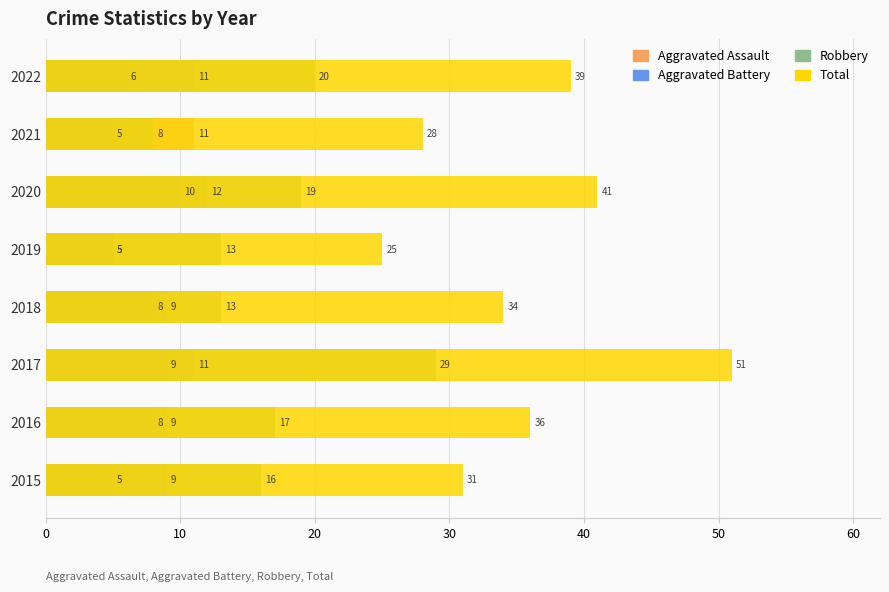

Count the Aggravated Battery values in the range 9 to 11.

6